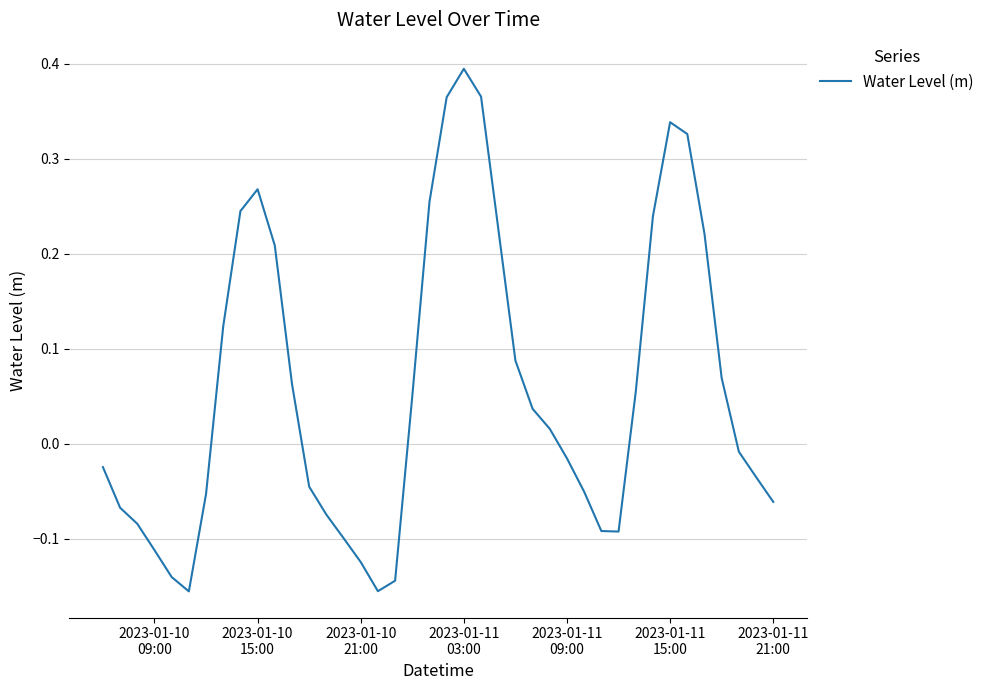

Is this an area chart (filled region under the line)?

No